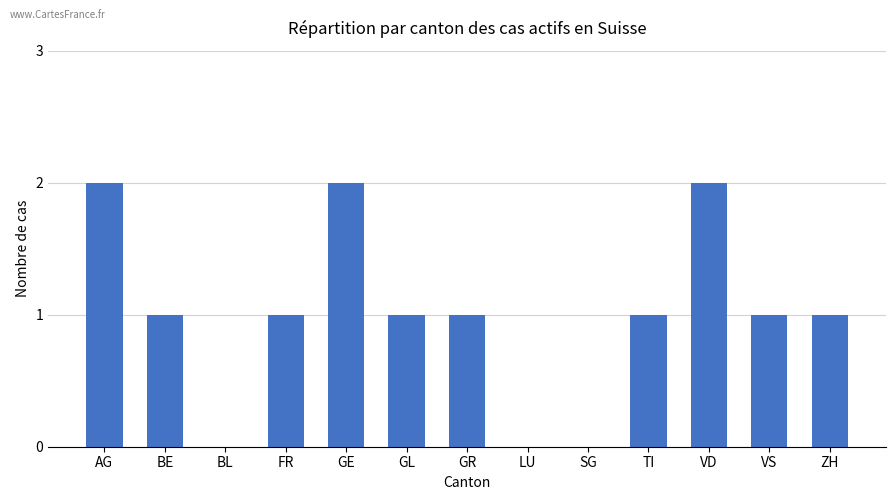

Between VS and AG, which is larger?

AG